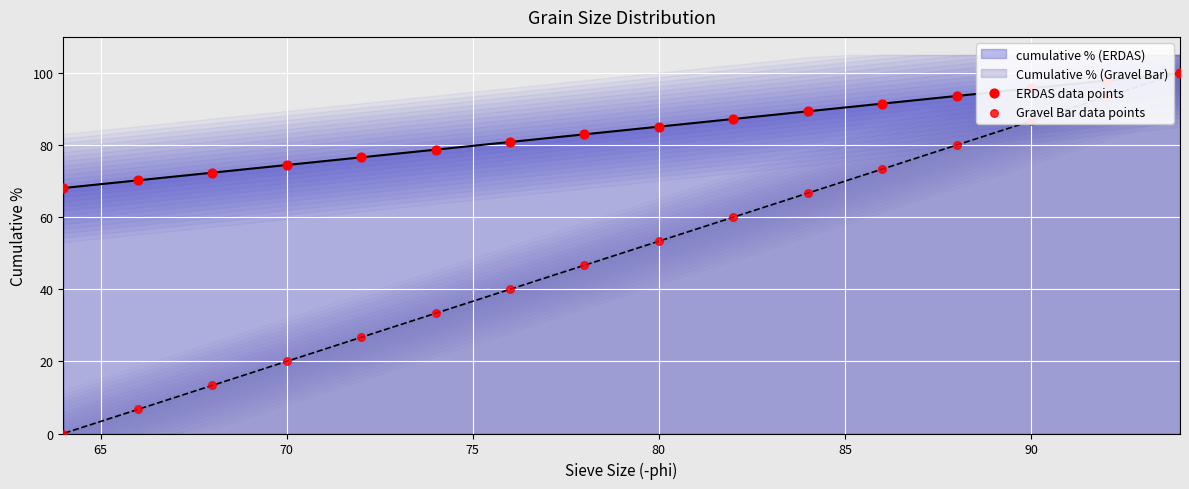

At how many categories does at least one series exceed 64?

16